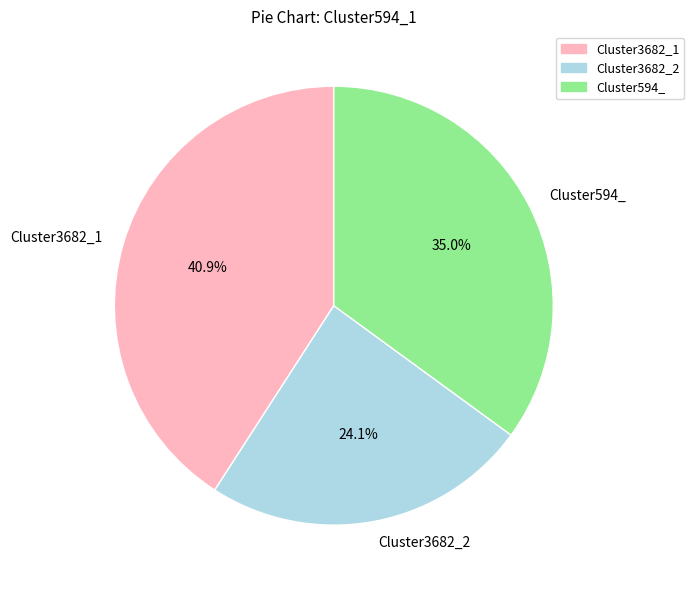

Combined, what portion of the pie is Cluster3682_2 and Cluster3682_1?

65.0%